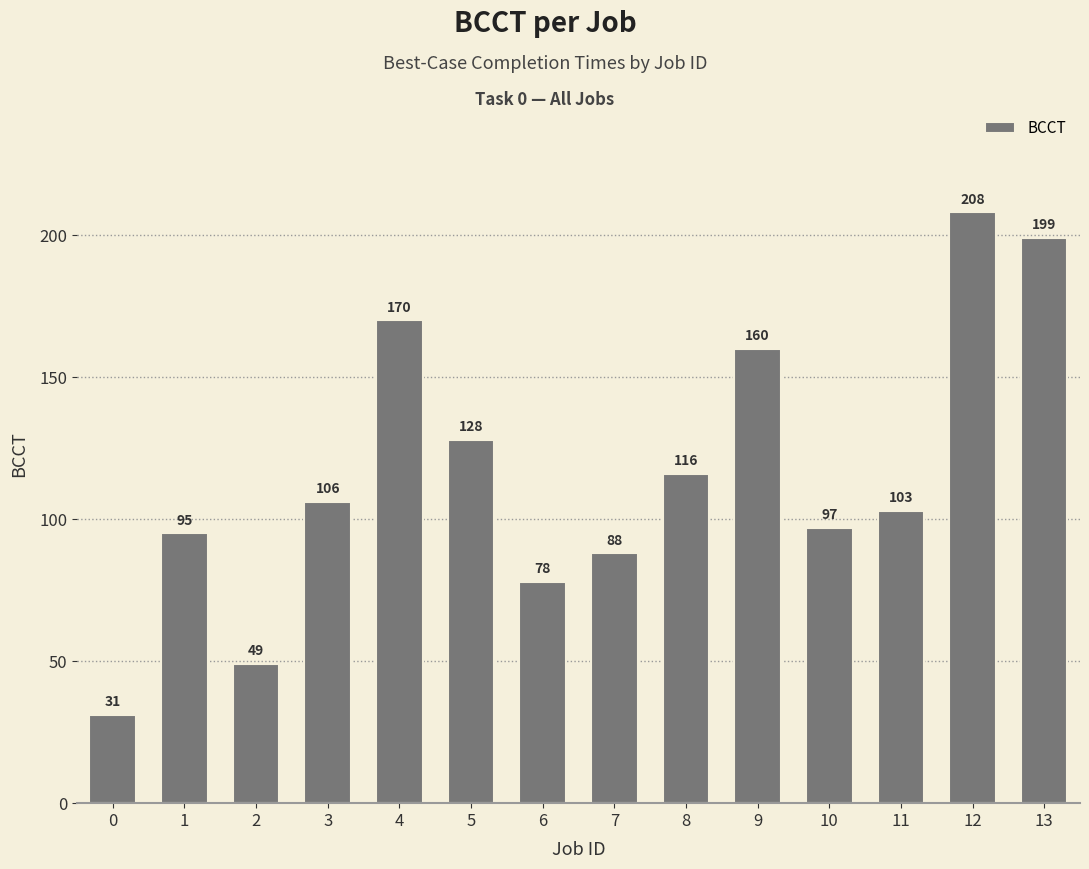

Rank the categories by value from lowest to highest.

0, 2, 6, 7, 1, 10, 11, 3, 8, 5, 9, 4, 13, 12